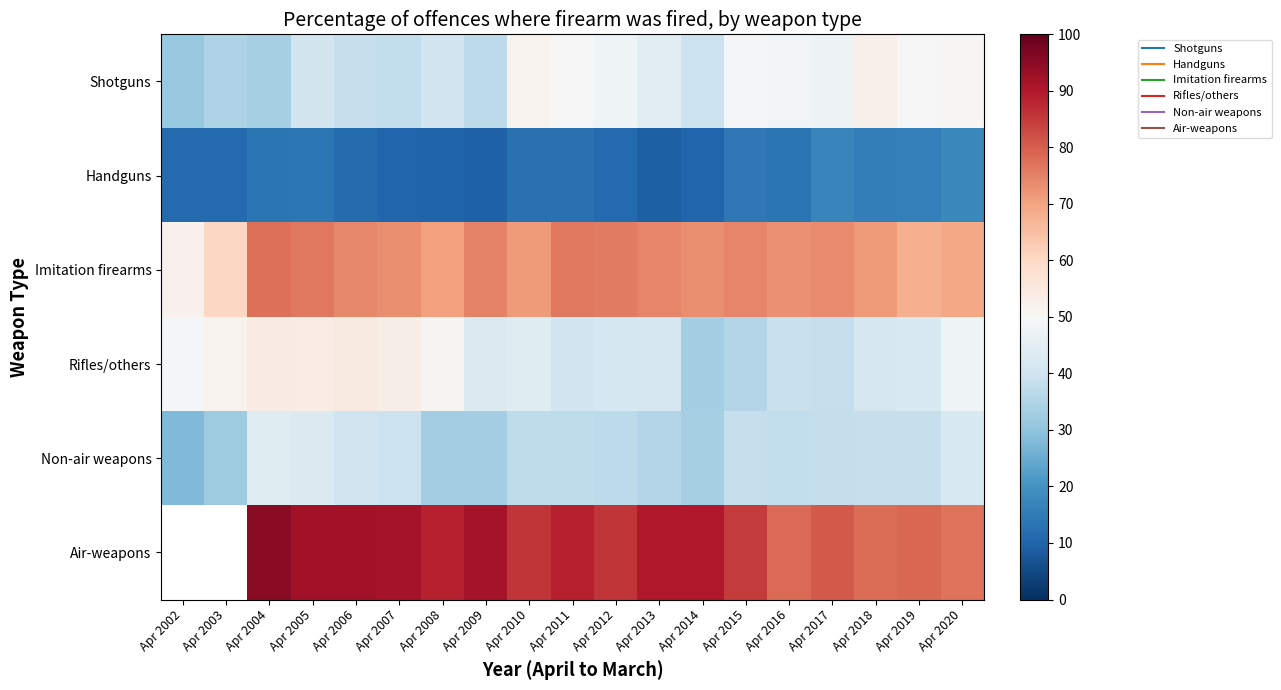

Rank the series at Apr 2011 from lowest to highest value.

Handguns, Non-air weapons, Rifles/others, Shotguns, Imitation firearms, Air-weapons